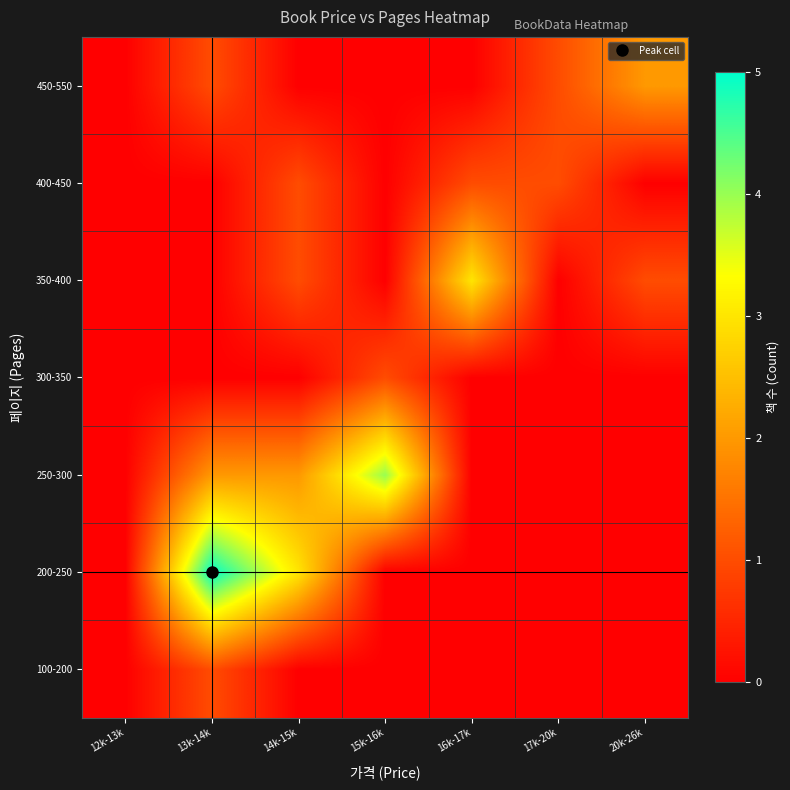

Reading left to right, extract all data points from this chart.

100-200: 12k-13k=0	13k-14k=1	14k-15k=0	15k-16k=0	16k-17k=0	17k-20k=0	20k-26k=0
200-250: 12k-13k=0	13k-14k=5	14k-15k=3	15k-16k=0	16k-17k=0	17k-20k=0	20k-26k=0
250-300: 12k-13k=0	13k-14k=2	14k-15k=2	15k-16k=4	16k-17k=0	17k-20k=0	20k-26k=0
300-350: 12k-13k=0	13k-14k=0	14k-15k=0	15k-16k=1	16k-17k=0	17k-20k=0	20k-26k=0
350-400: 12k-13k=0	13k-14k=0	14k-15k=1	15k-16k=0	16k-17k=3	17k-20k=0	20k-26k=1
400-450: 12k-13k=0	13k-14k=0	14k-15k=1	15k-16k=0	16k-17k=1	17k-20k=1	20k-26k=0
450-550: 12k-13k=0	13k-14k=1	14k-15k=0	15k-16k=0	16k-17k=0	17k-20k=1	20k-26k=2